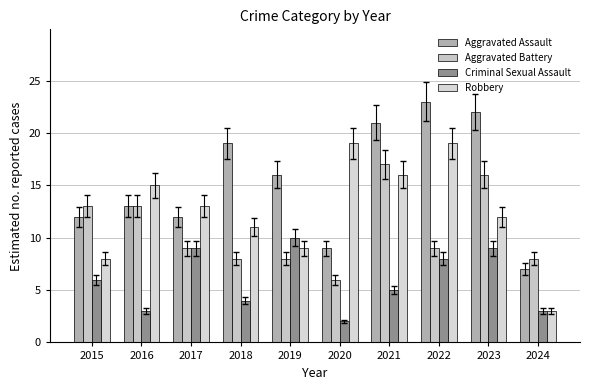

What is the difference between the second highest and minimum values in the Criminal Sexual Assault series?

7